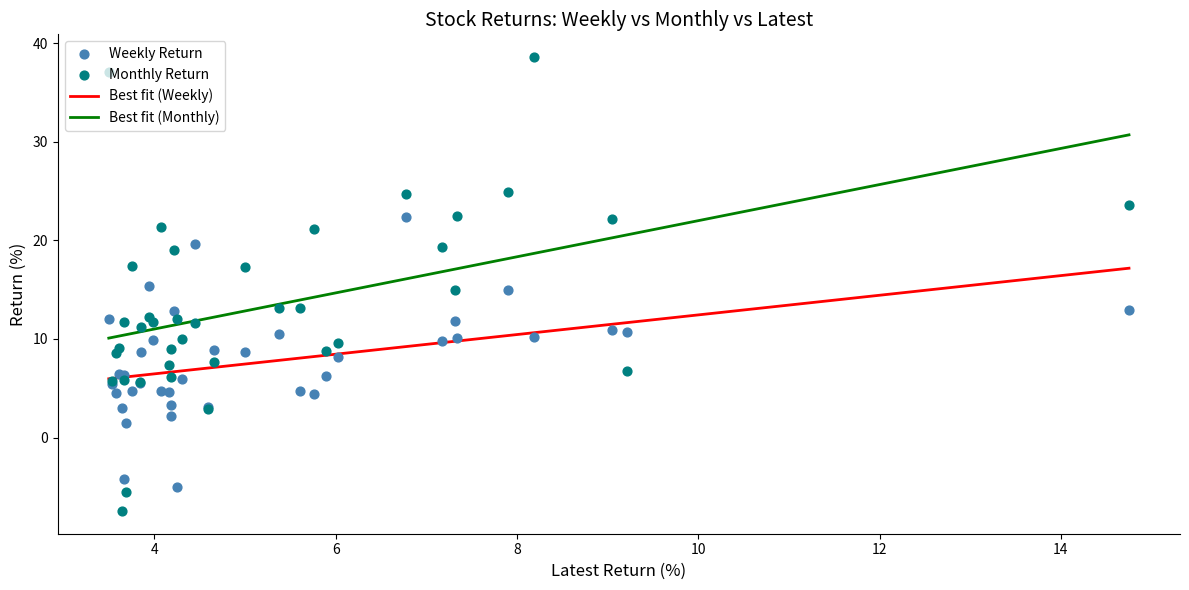

What is the total value across all series at weekly?

26.8